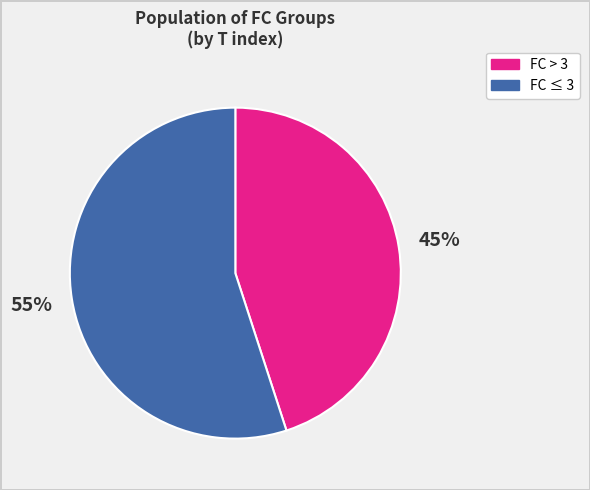

To the nearest percent, what is the difference between the largest and smallest slice percentages?

10%